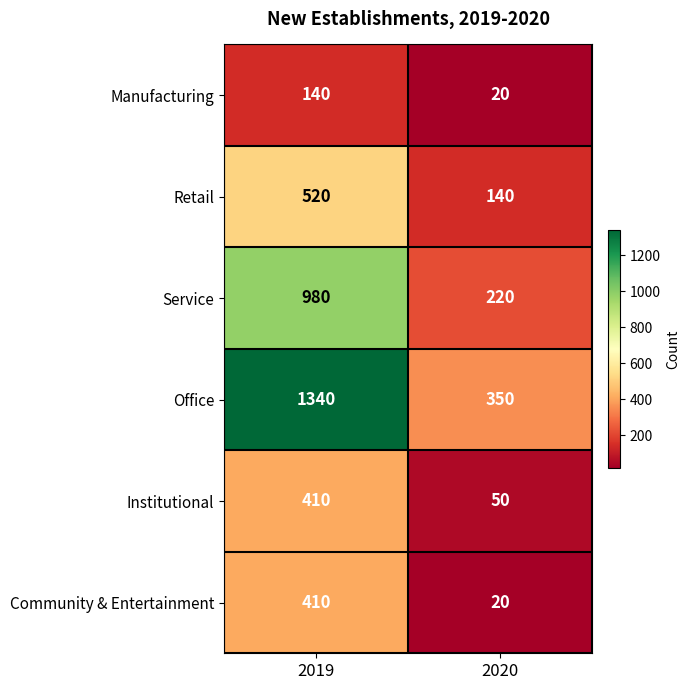

Rank the categories by Service value from highest to lowest.

2019, 2020